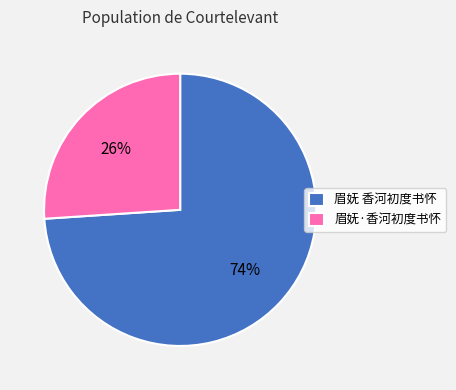

To the nearest percent, what is the average slice percentage?

50%